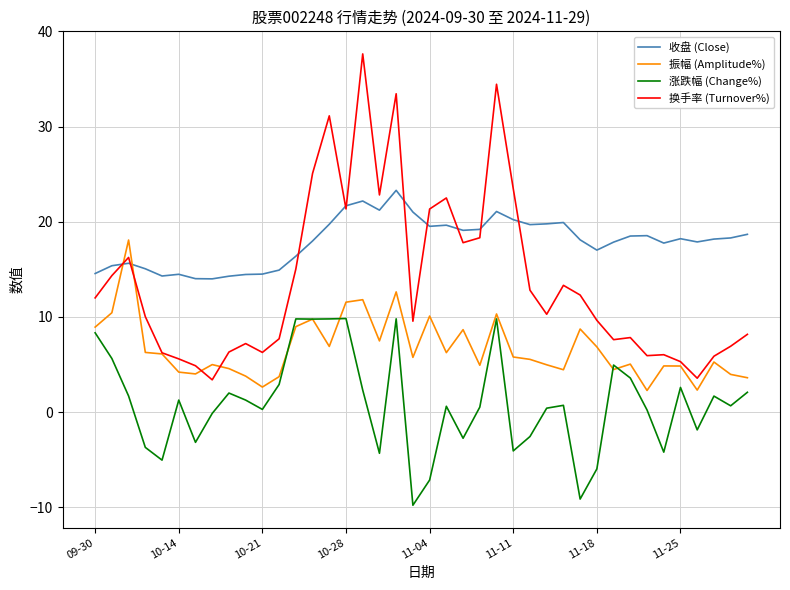

What is the minimum value for 收盘 (Close)?

14.0